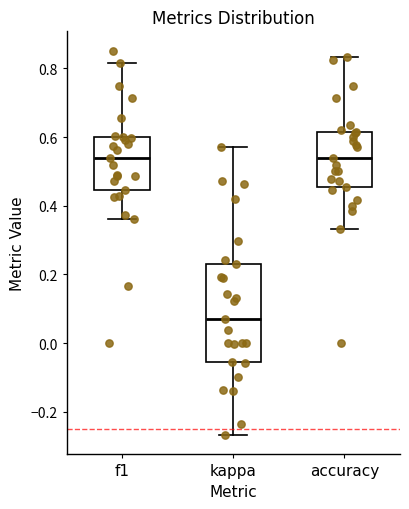

Where does the median line of the box for accuracy sit on the y-axis? The values are not printed on the chart, so give them approximately, as read against the axis.

0.54